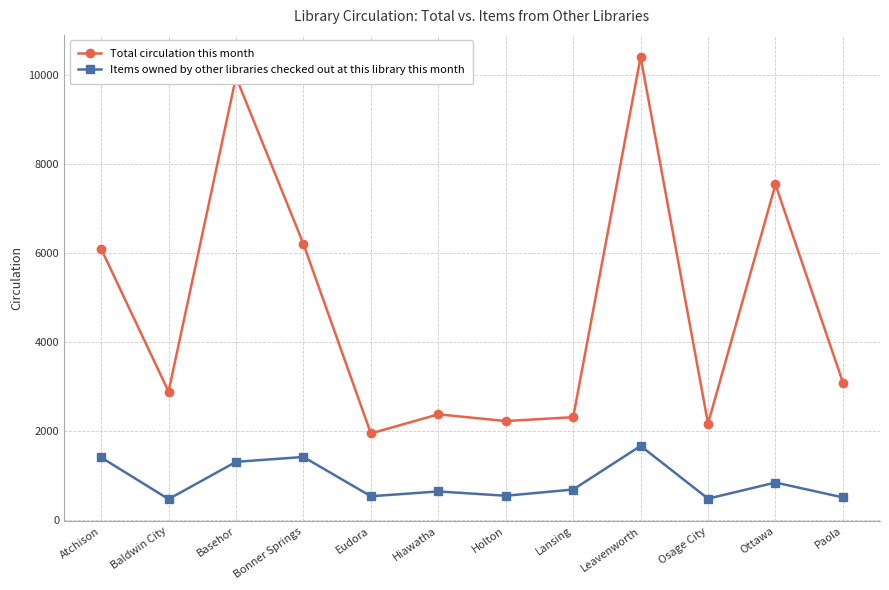

Which series has the largest range (max minus min)?

Total circulation this month